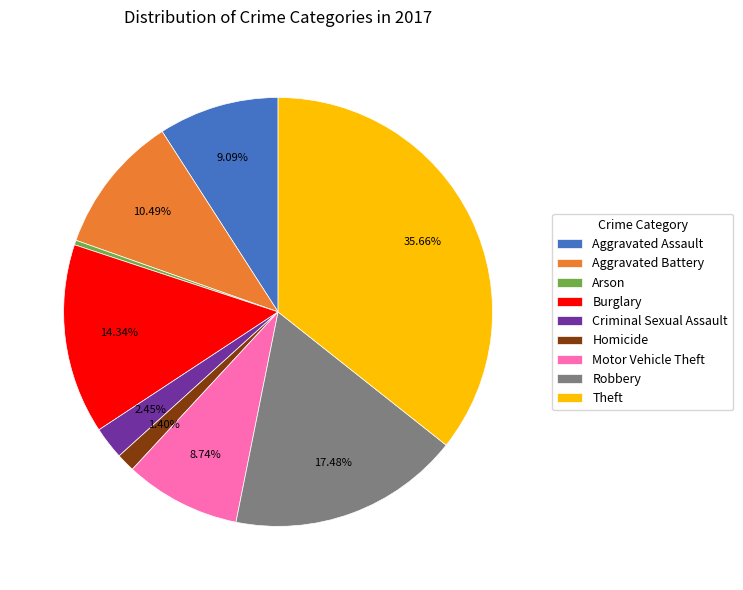

Does Burglary represent more than half of the total?

No